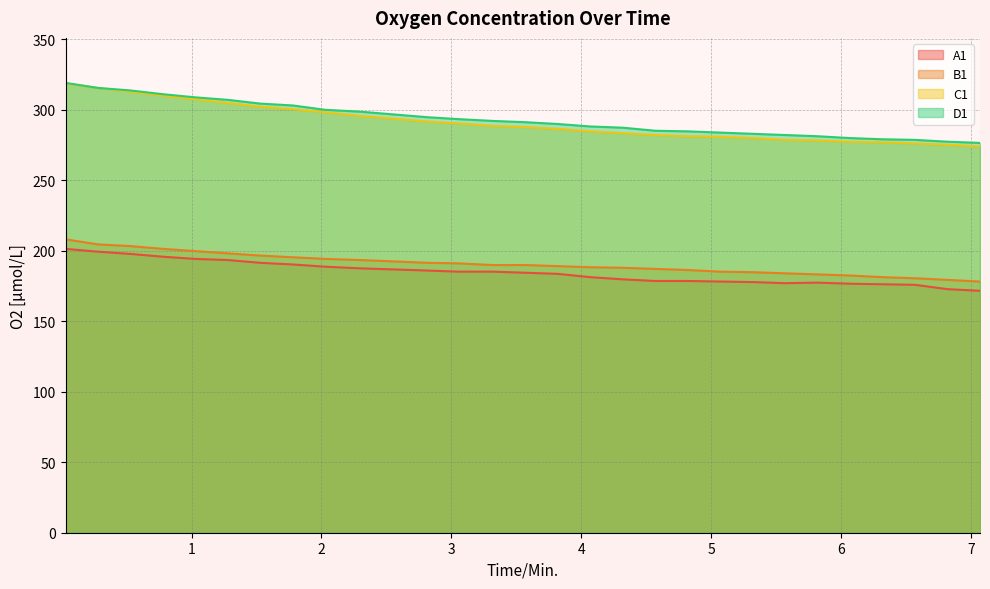

Reading left to right, extract all data points from this chart.

A1: 201.3	199.3	197.7	195.8	194.2	193.4	191.4	190.2	188.7	187.5	185.9	185.2	185.2	184.4	183.6	181.2	179.7	178.5	178.5	178.1	177.8	177.0	177.4	176.6	176.2	175.8	172.7	171.6
B1: 208.1	204.5	203.3	201.3	199.7	198.1	196.5	195.4	194.2	193.4	191.4	191.0	189.8	189.8	189.1	188.3	187.9	187.1	186.3	185.2	184.8	184.0	183.2	182.4	181.2	180.5	179.3	178.1
C1: 318.6	315.5	312.8	310.1	307.4	304.8	302.1	300.4	298.2	295.5	291.6	290.3	288.6	287.7	286.4	284.7	283.4	282.1	281.2	280.8	279.9	278.6	278.2	277.3	276.9	276.0	275.2	273.9
D1: 319.0	315.5	313.7	311.0	308.8	307.0	304.3	303.0	299.9	298.6	294.7	293.4	292.1	291.2	289.9	288.1	287.3	285.1	284.7	283.8	282.9	282.1	281.2	279.9	279.0	278.6	277.3	276.5